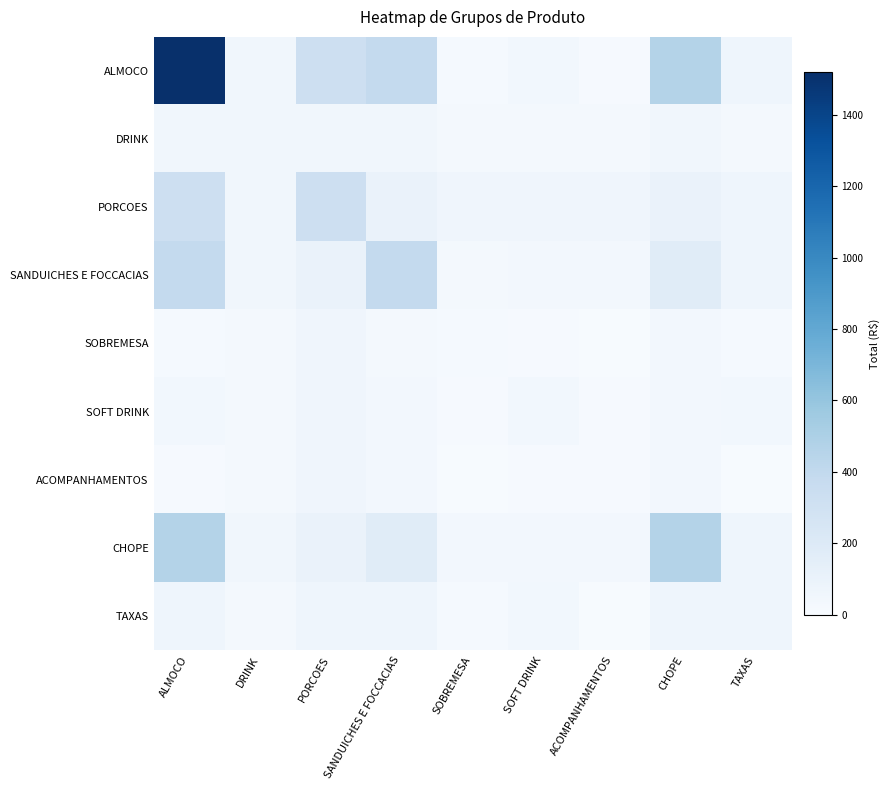

Rank the series by their maximum value, from lowest to highest.

DRINK, SOBREMESA, SOFT DRINK, ACOMPANHAMENTOS, TAXAS, PORCOES, SANDUICHES E FOCCACIAS, CHOPE, ALMOCO